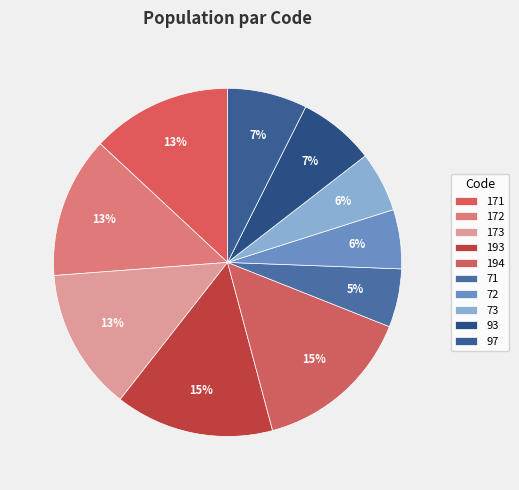

Which category has the smallest portion of the pie?

71